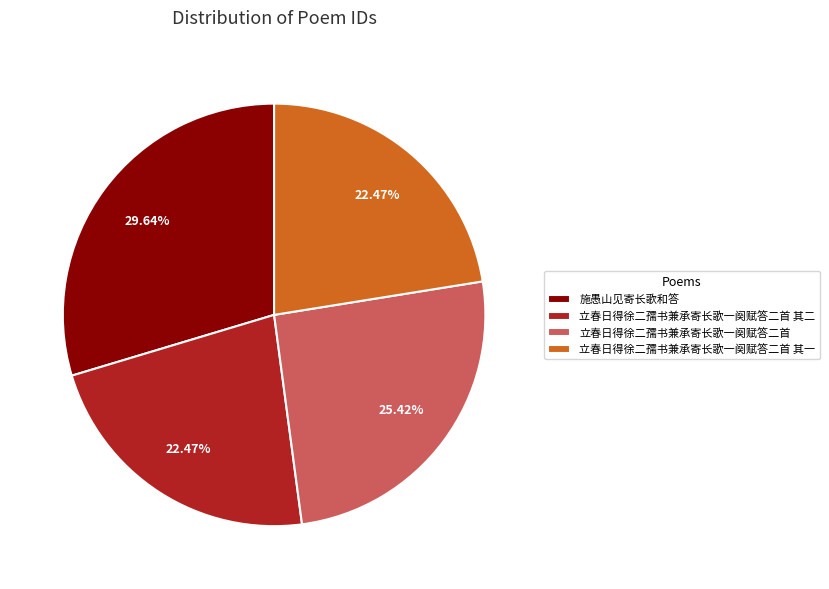

Is there any slice that represents more than half of the pie?

No